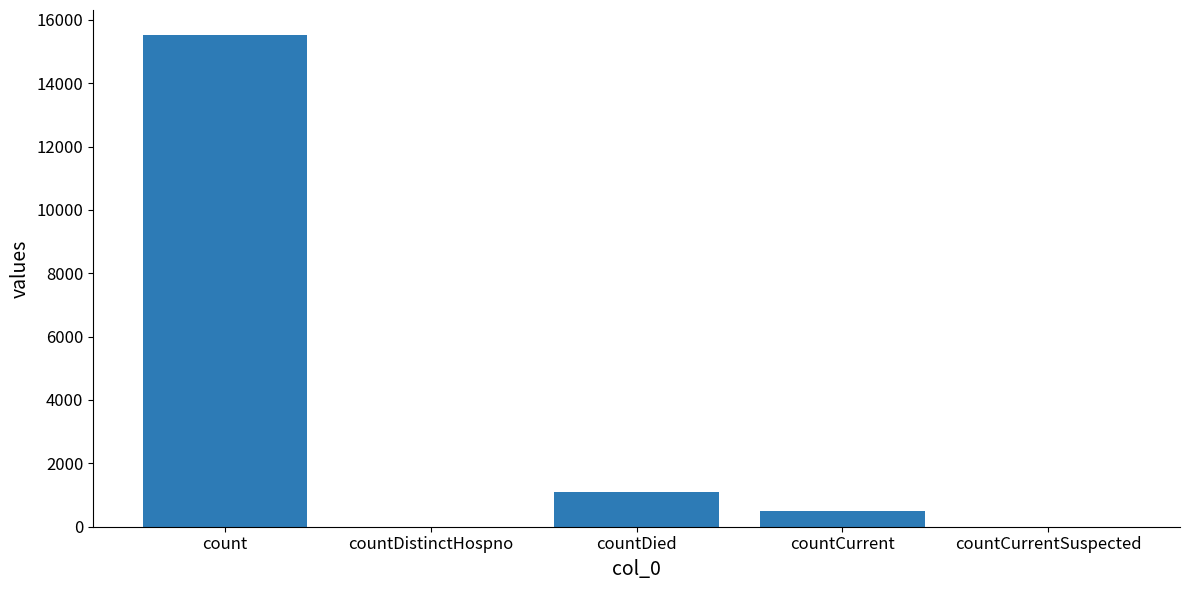

The chart shows a value of -7640 at countCurrentSuspected. True or false?

False